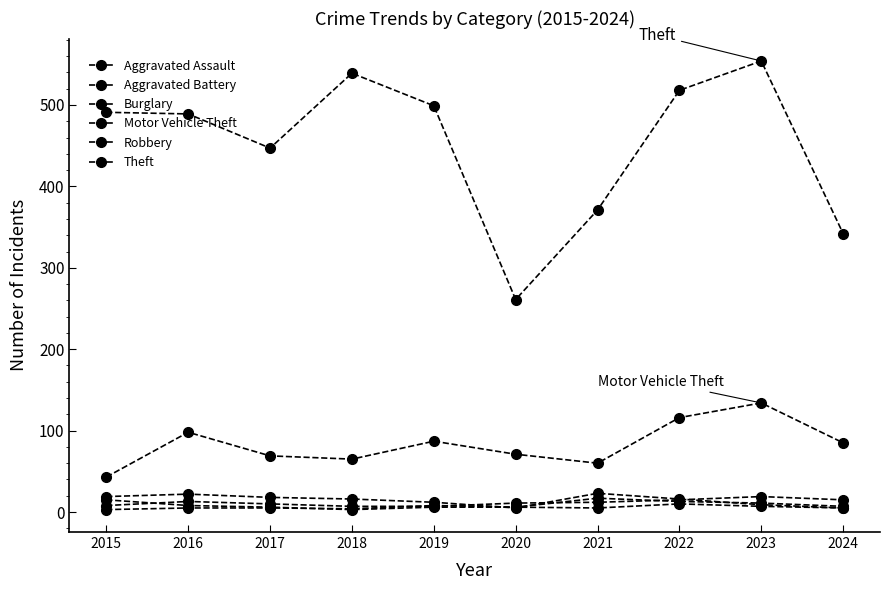

How many series are shown in this chart?

6